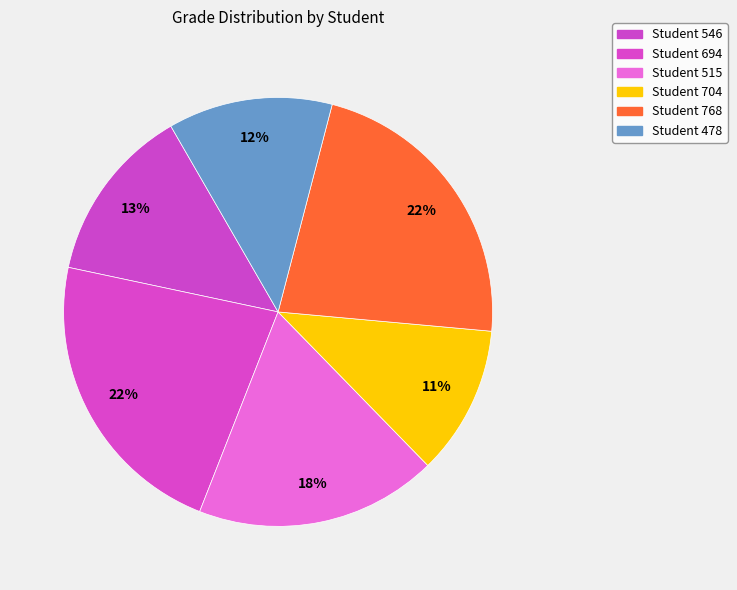

To the nearest percent, what is the average slice percentage?

17%